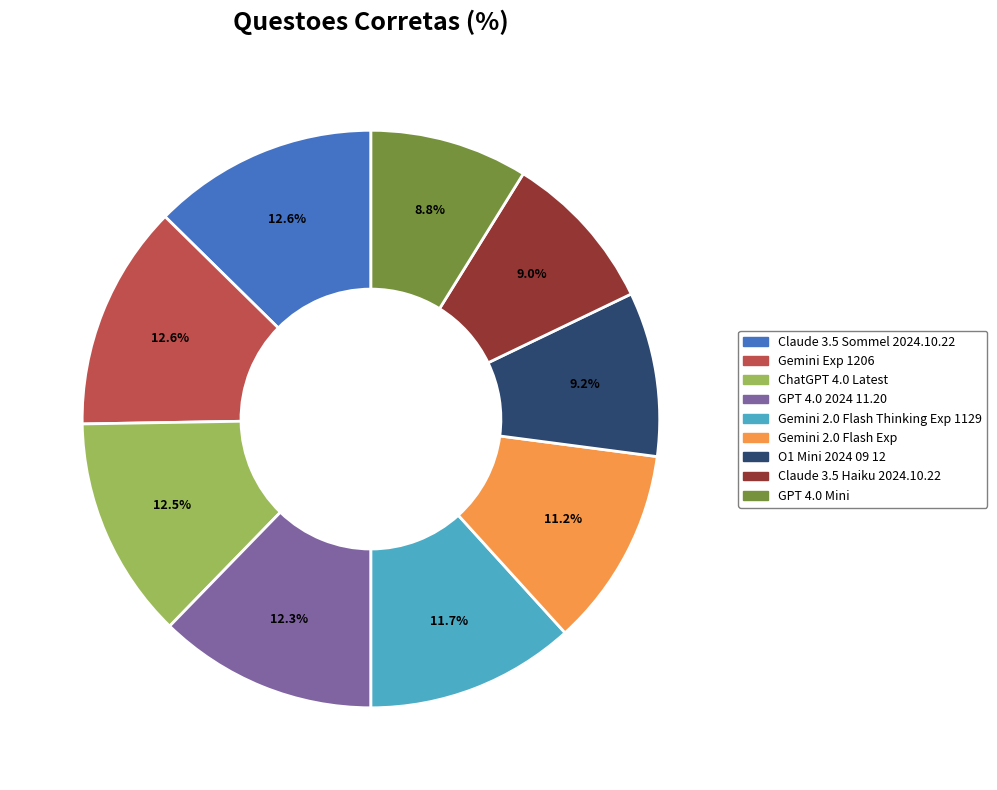

True or false: Claude 3.5 Sommel 2024.10.22 accounts for 20% of the total.

False